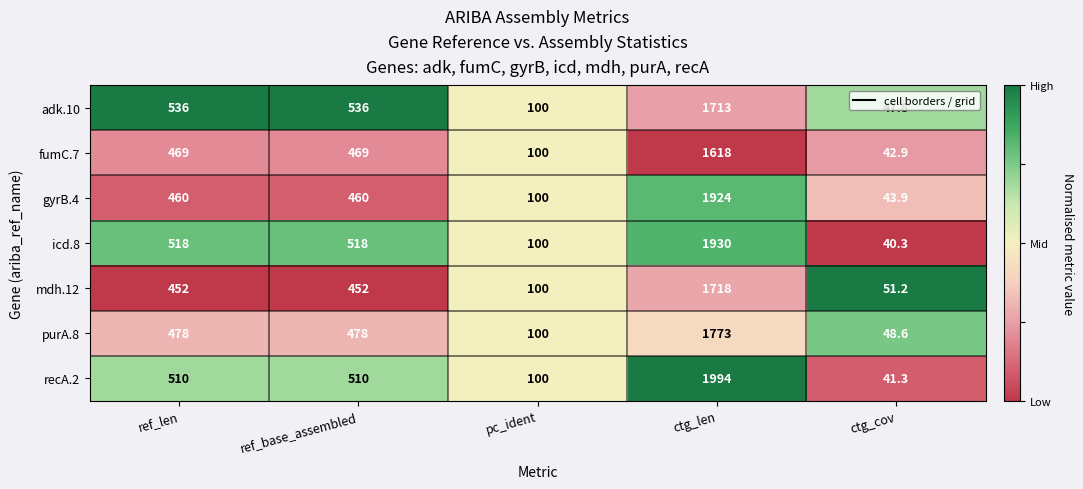

Which category has the lowest value in the purA.8 series?

ctg_cov